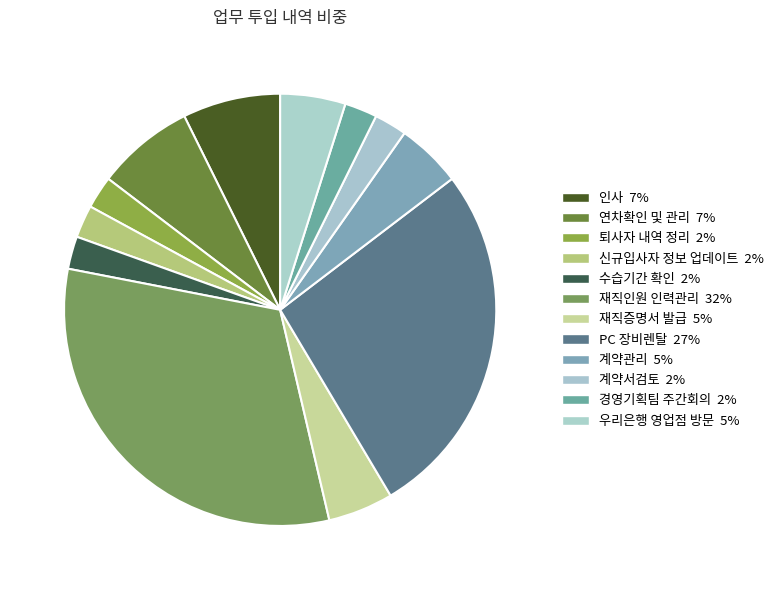

To the nearest percent, what is the difference between the largest and smallest slice percentages?

29%